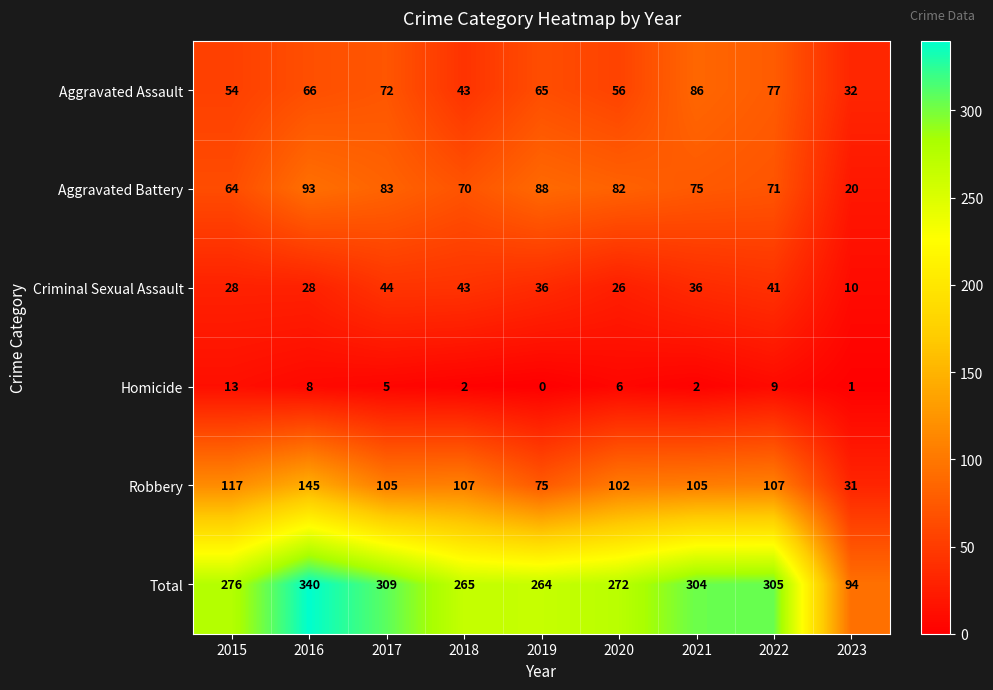

True or false: Homicide has a value of 14 at 2022.

False